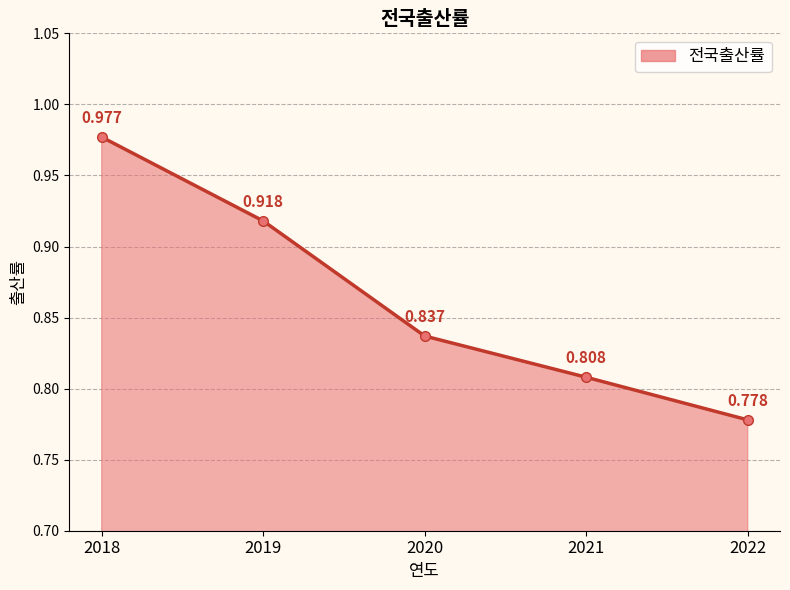

True or false: there are more than 0 points higher than both neighbors.

False